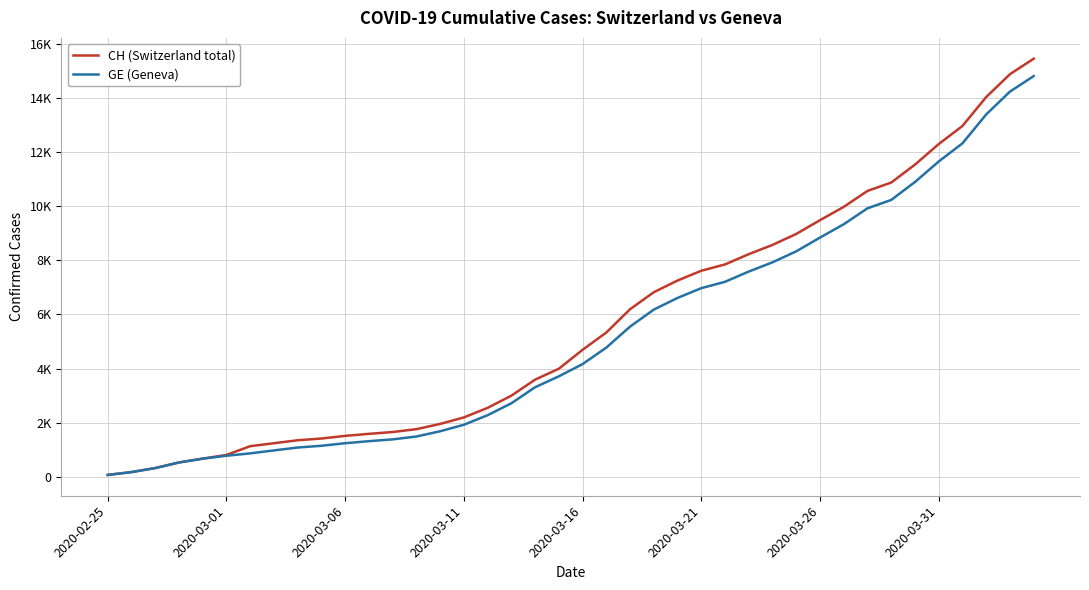

Does the chart have visible grid lines?

Yes